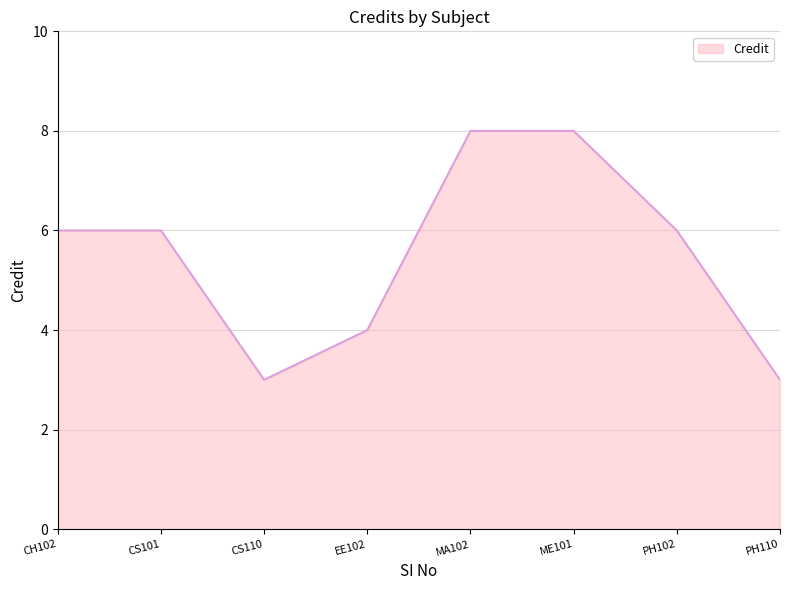

Count the values in the range 4 to 8.

6